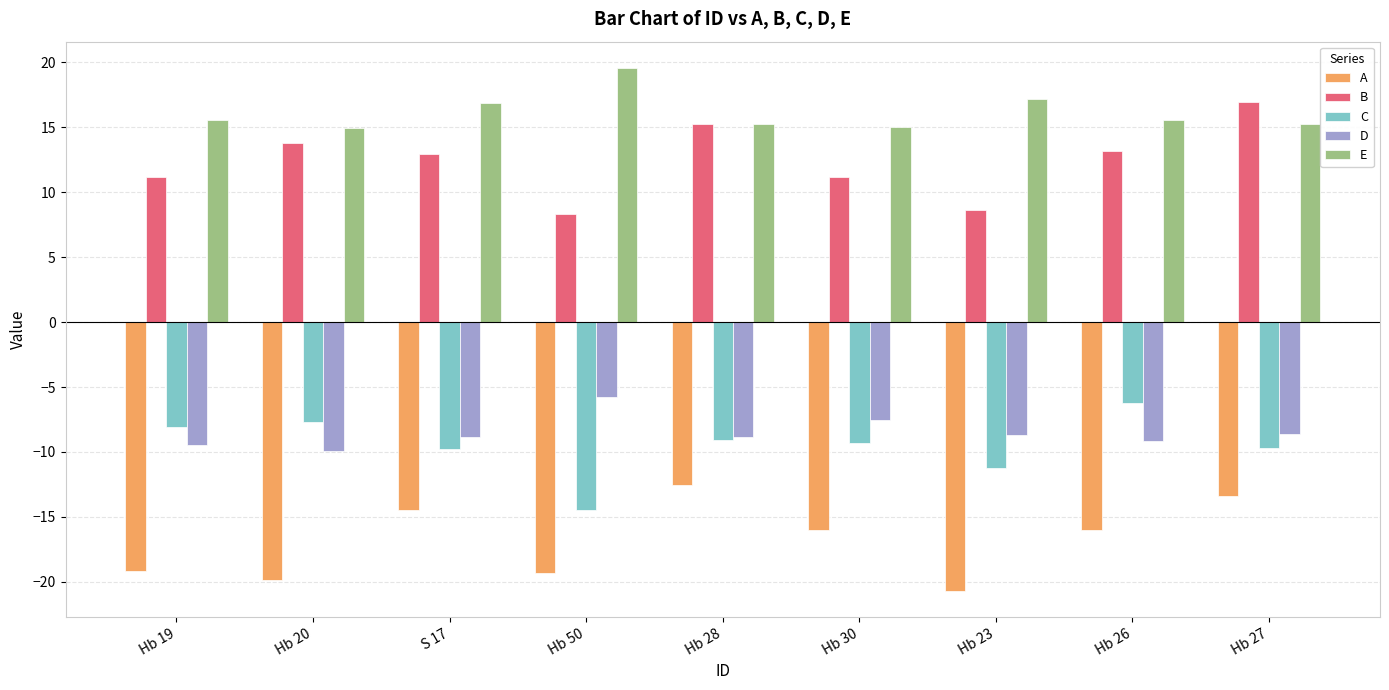

How many values in the D series are below -8?

7